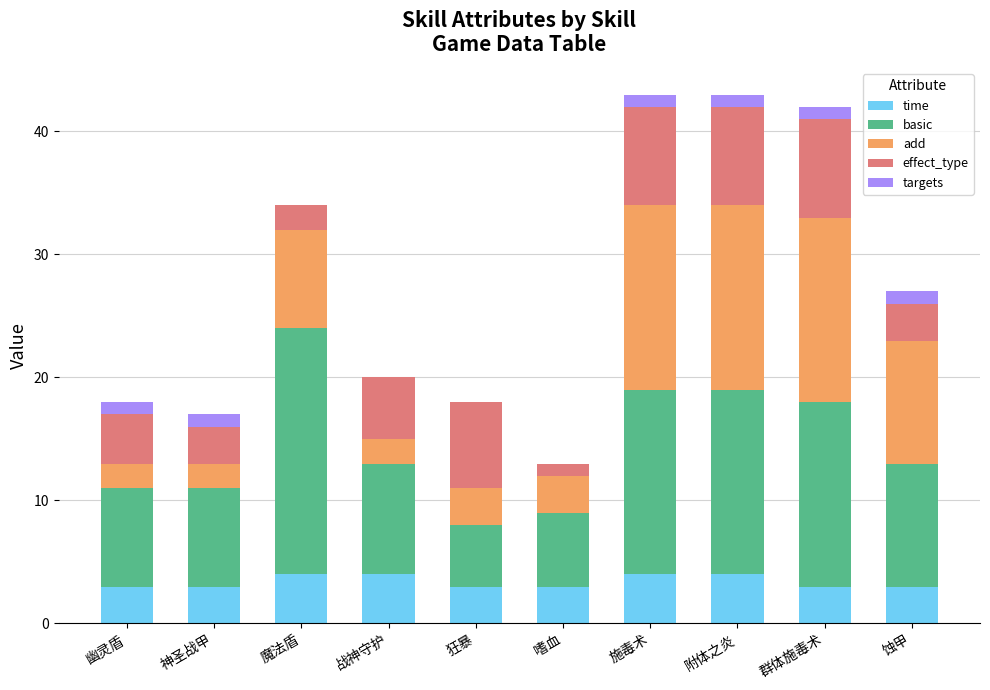

What is the sum of all time values?

34